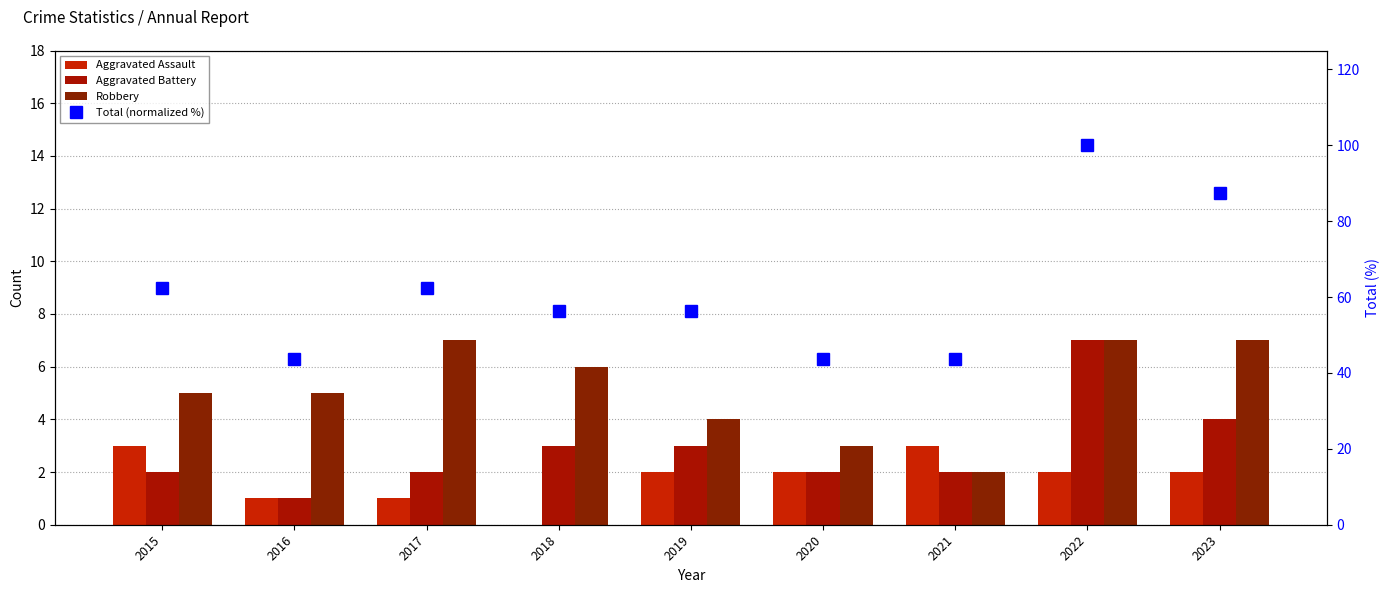

Rank the categories by Robbery value from highest to lowest.

2017, 2022, 2023, 2018, 2015, 2016, 2019, 2020, 2021